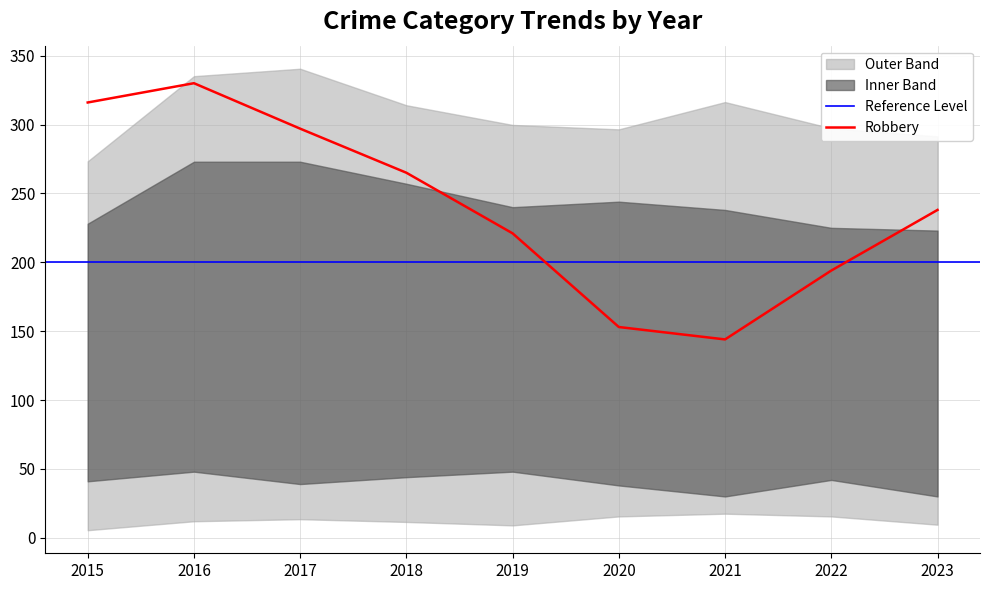

In Robbery, how many points are higher than both neighbors (excluding endpoints)?

1